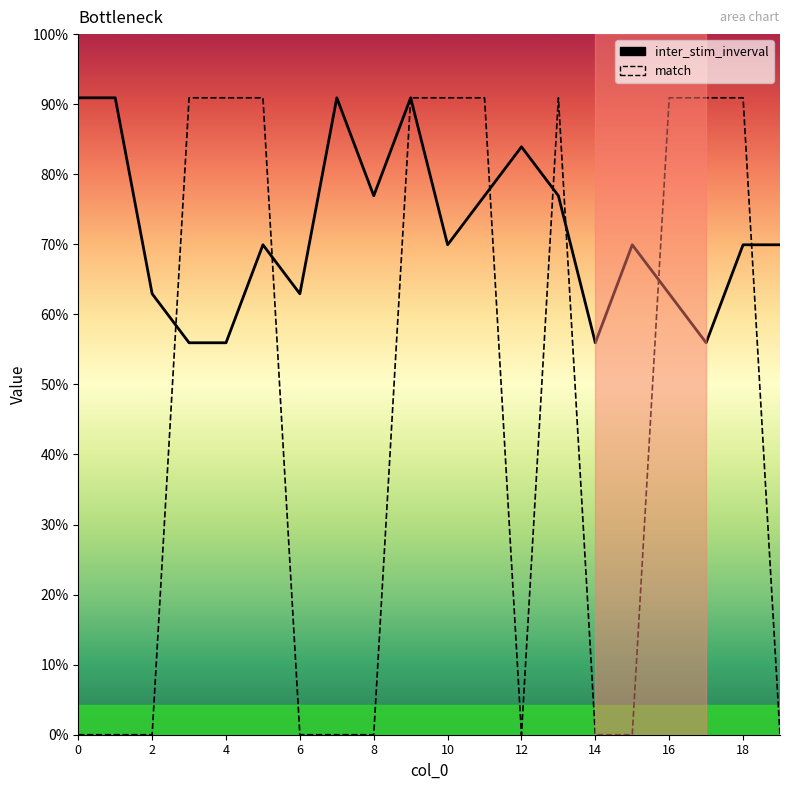

What is the label of the 8th point from the right?

12